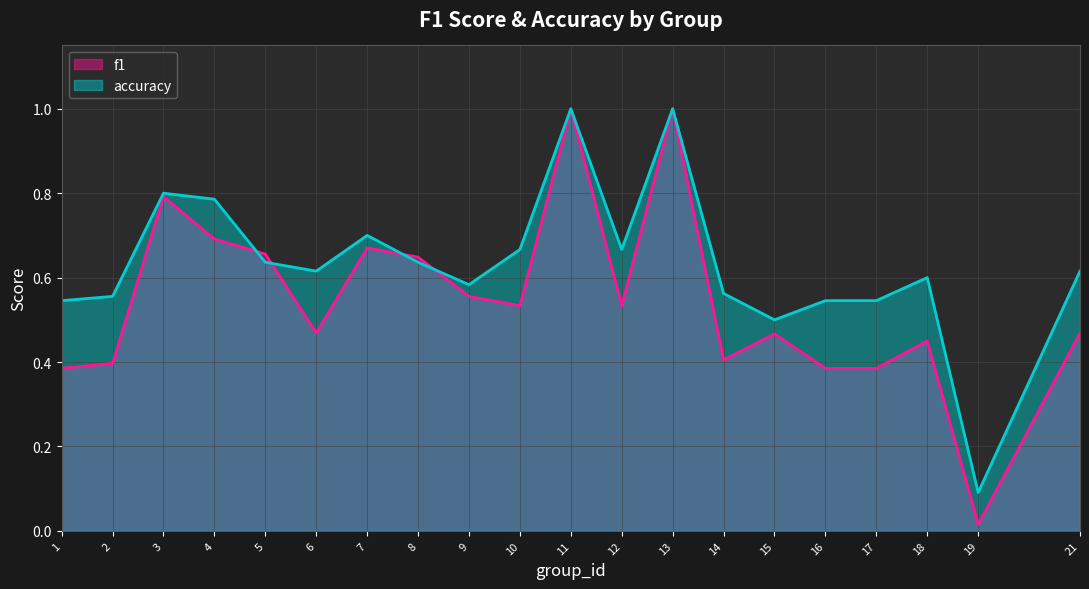

What is the sum of all accuracy values?

12.7